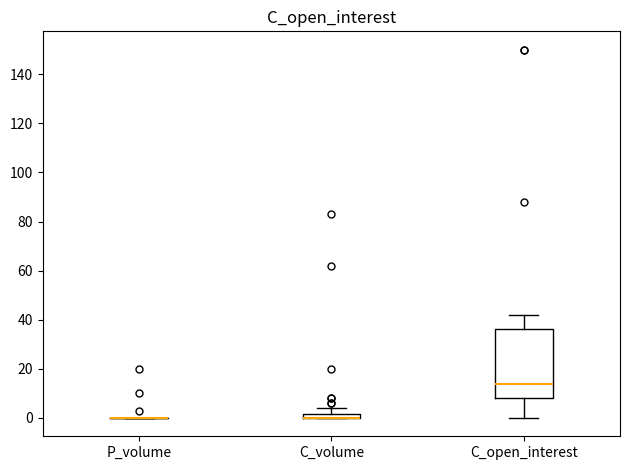

Which box is the tallest, from its lower edge to its upper edge?

C_open_interest